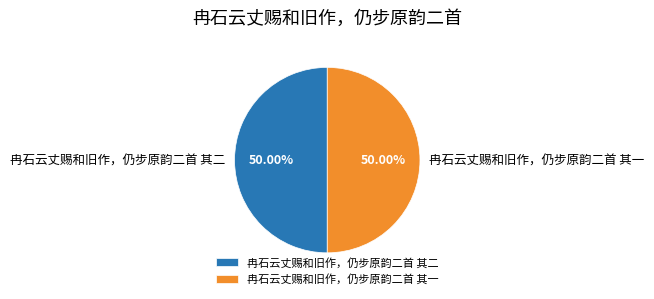

Is the sum of 冉石云丈赐和旧作，仍步原韵二首 其二 and 冉石云丈赐和旧作，仍步原韵二首 其一 greater than half?

Yes